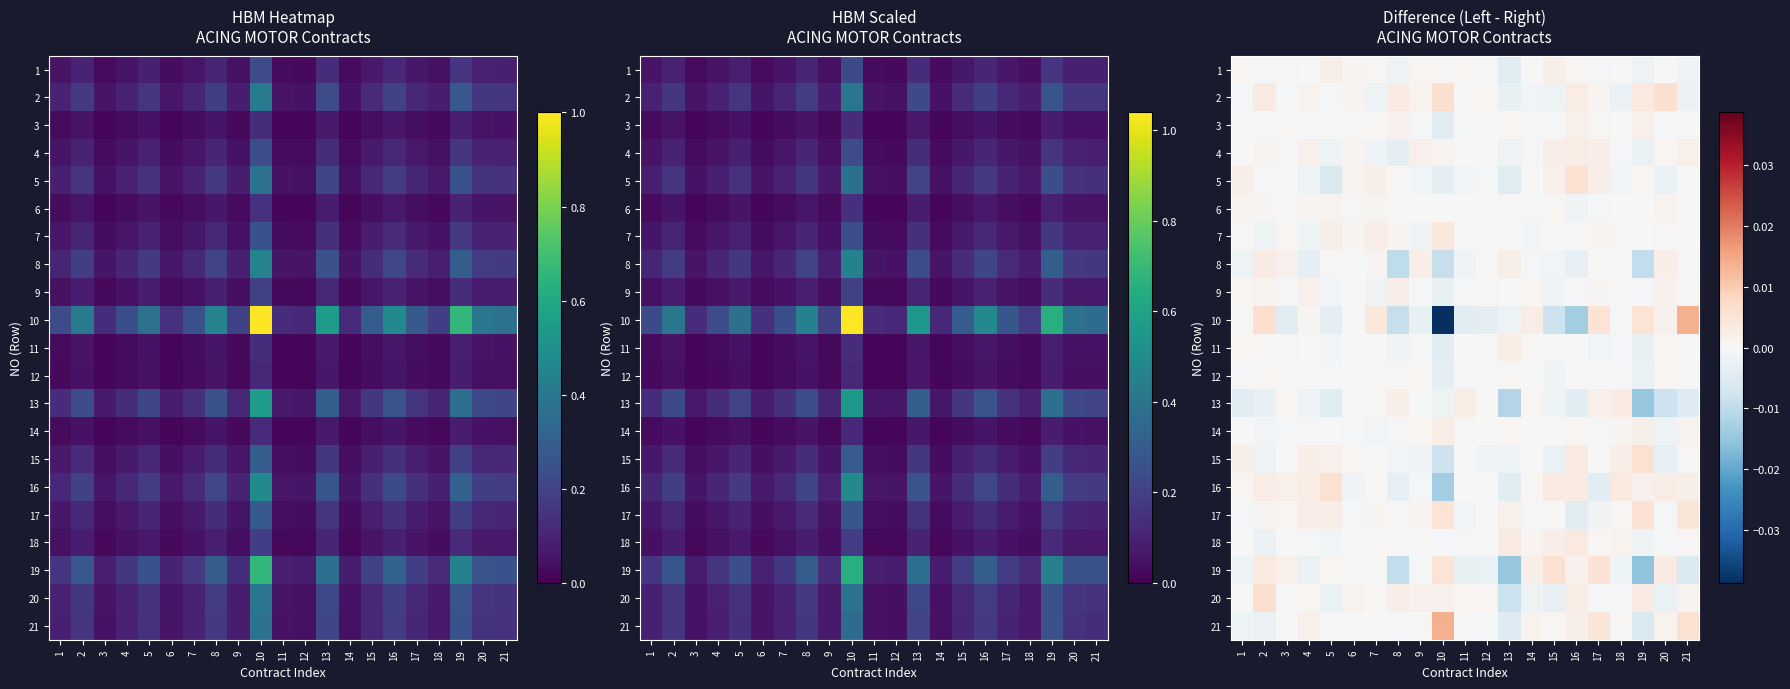

How many distinct data groups are displayed?

21